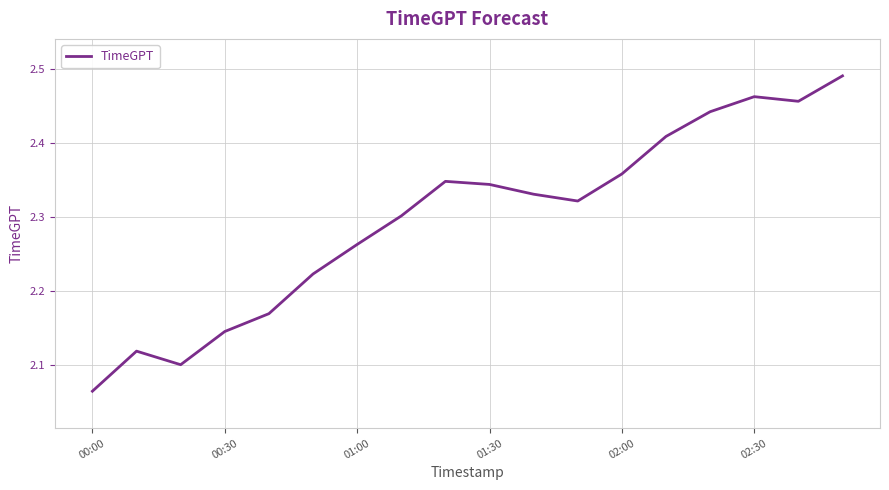

What is the difference between the maximum and minimum values?

0.4